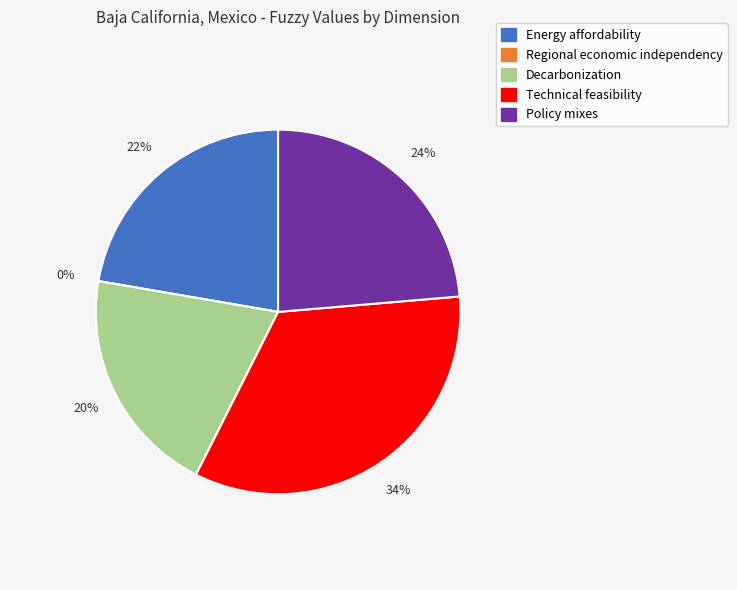

The 1.4 Policy mixes at the national and international slice represents 24% of the pie. True or false?

True